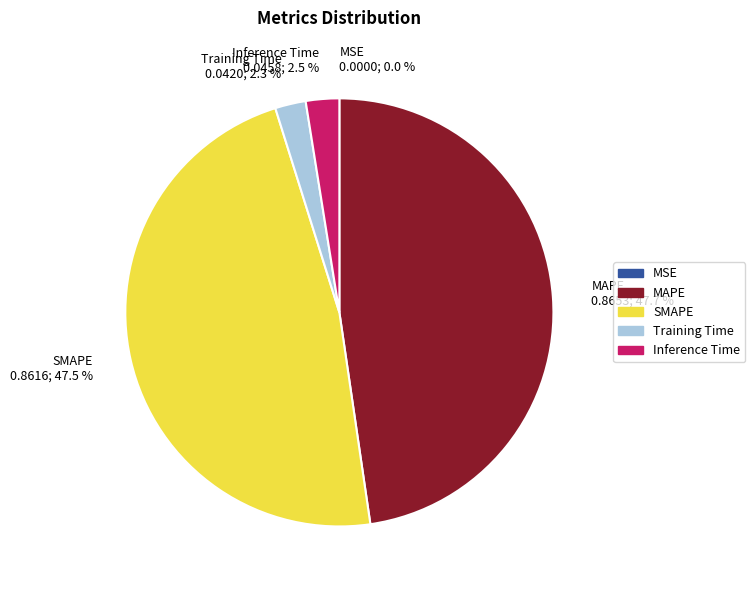

To the nearest percent, what is the difference between the largest and smallest slice percentages?

48%